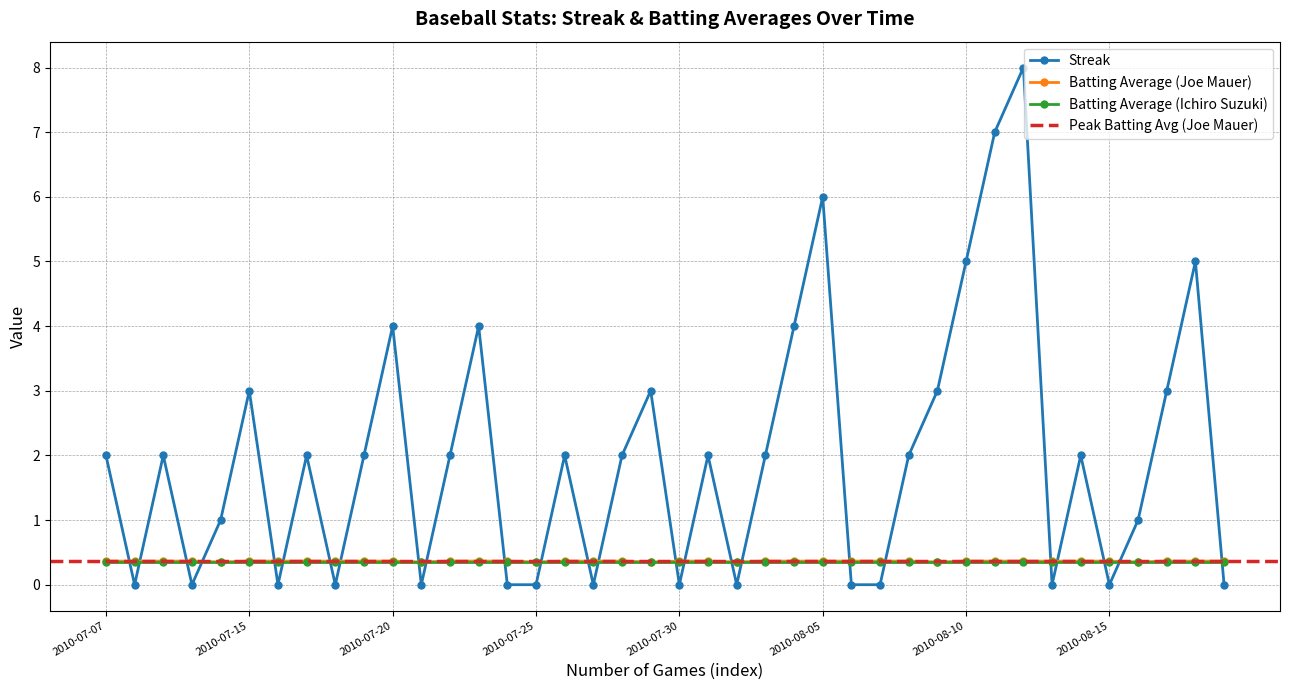

The Streak series shows 8.0 at 2010-08-05. True or false?

False